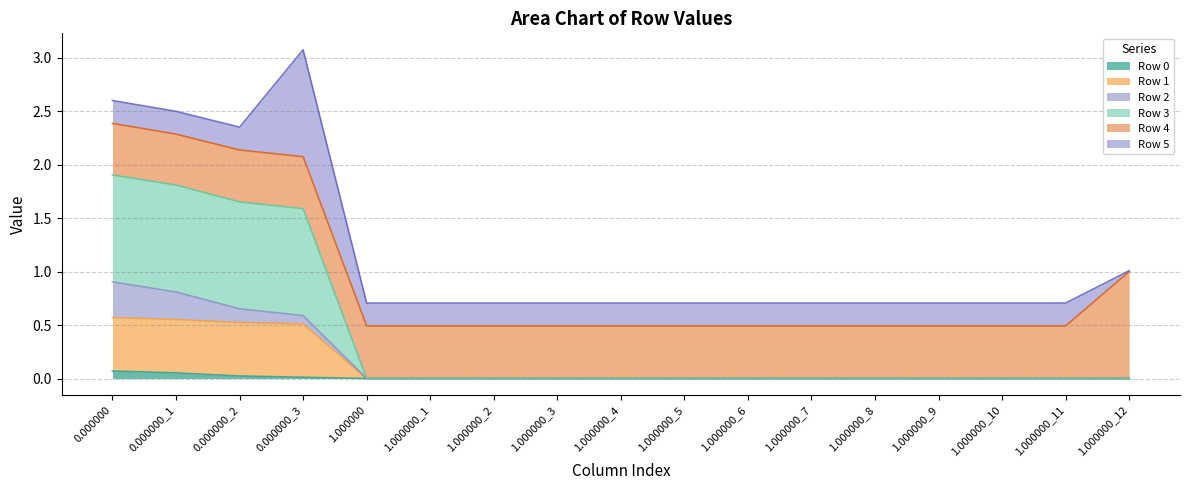

Between 1.000000_9 and 1.000000_11, which series saw the biggest shift?

Row 0